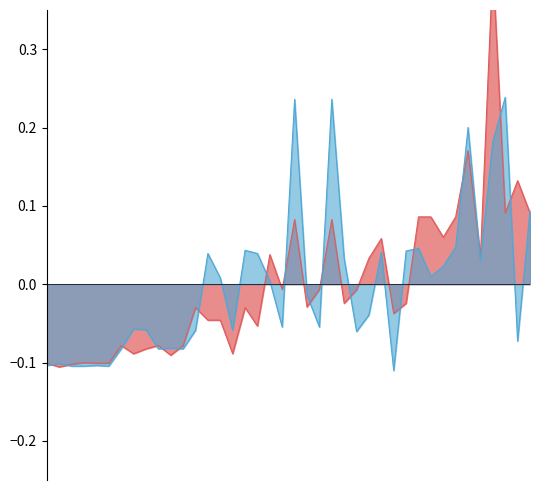

True or false: Leve EXP and Leve Gil intersect in this chart.

True